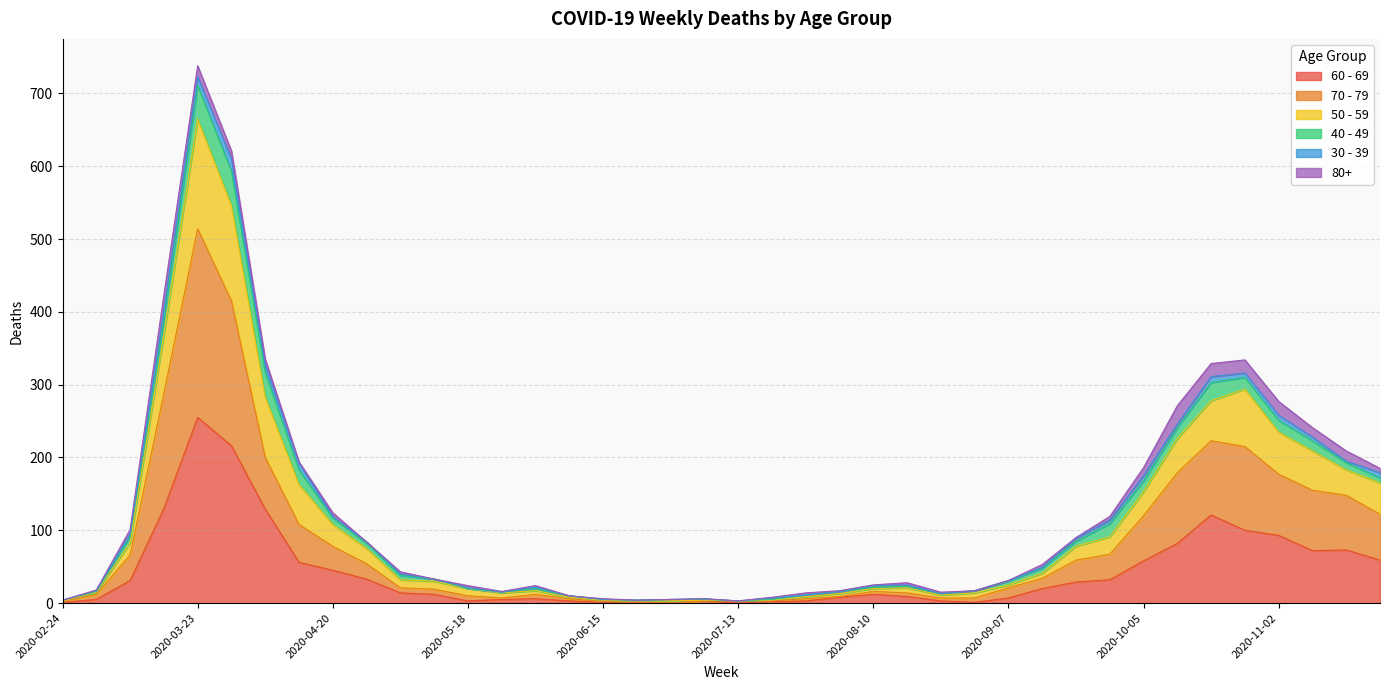

What is the total value across all series at 2020-03-23?

738